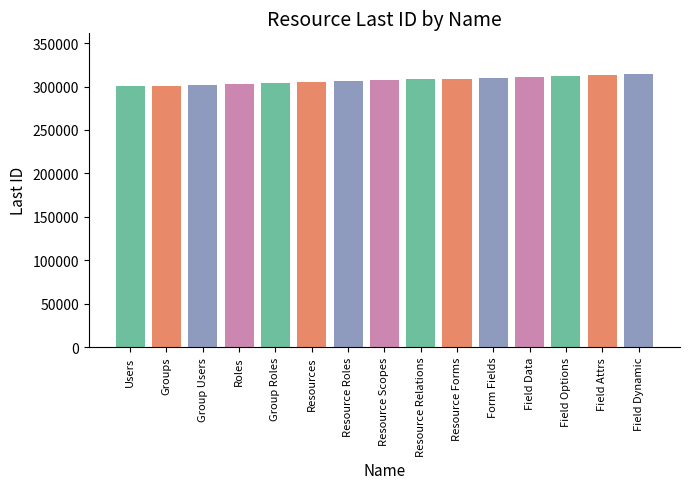

The value at Resource Scopes is 307100. True or false?

True